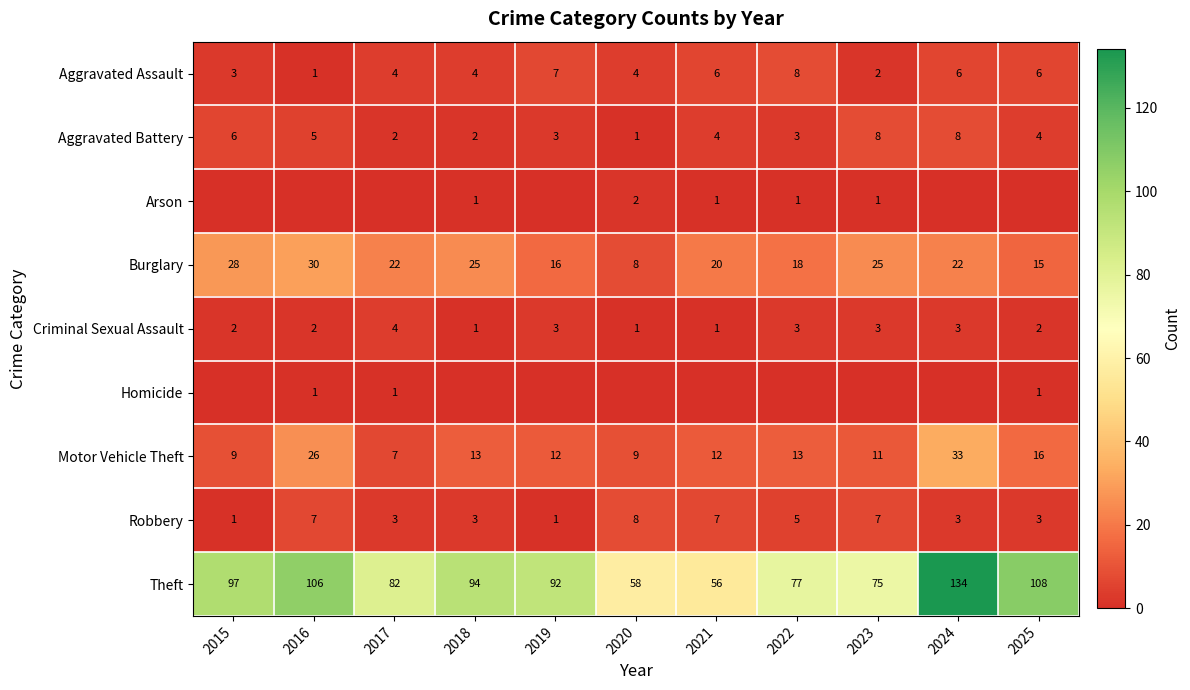

The Aggravated Battery series shows 2 at 2022. True or false?

False